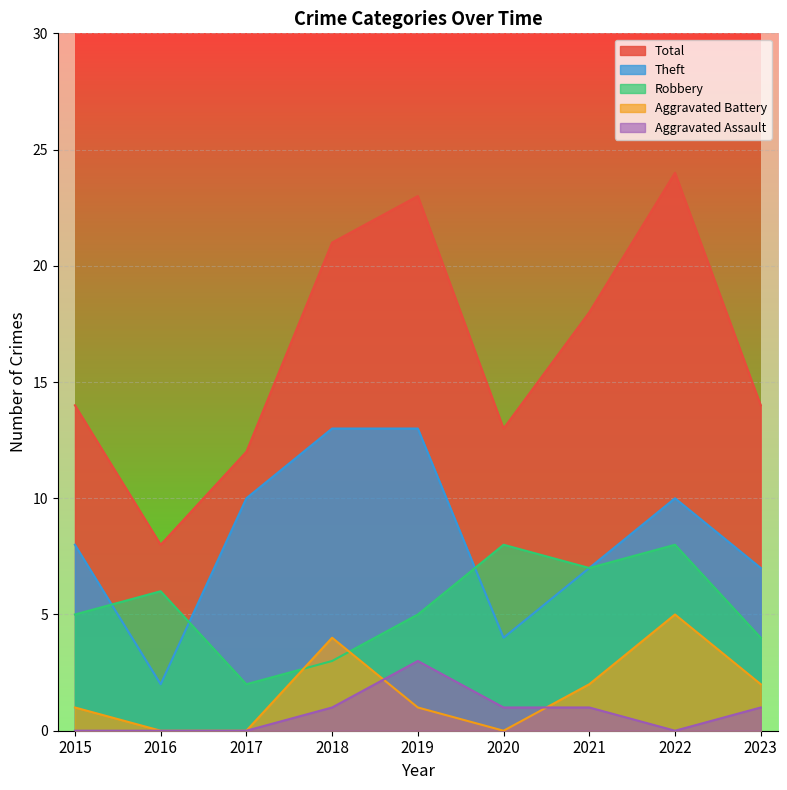

Reading right to left, transcribe all the data shown in this chart.

Robbery: 4	8	7	8	5	3	2	6	5
Theft: 7	10	7	4	13	13	10	2	8
Aggravated Battery: 2	5	2	0	1	4	0	0	1
Aggravated Assault: 1	0	1	1	3	1	0	0	0
Total: 14	24	18	13	23	21	12	8	14